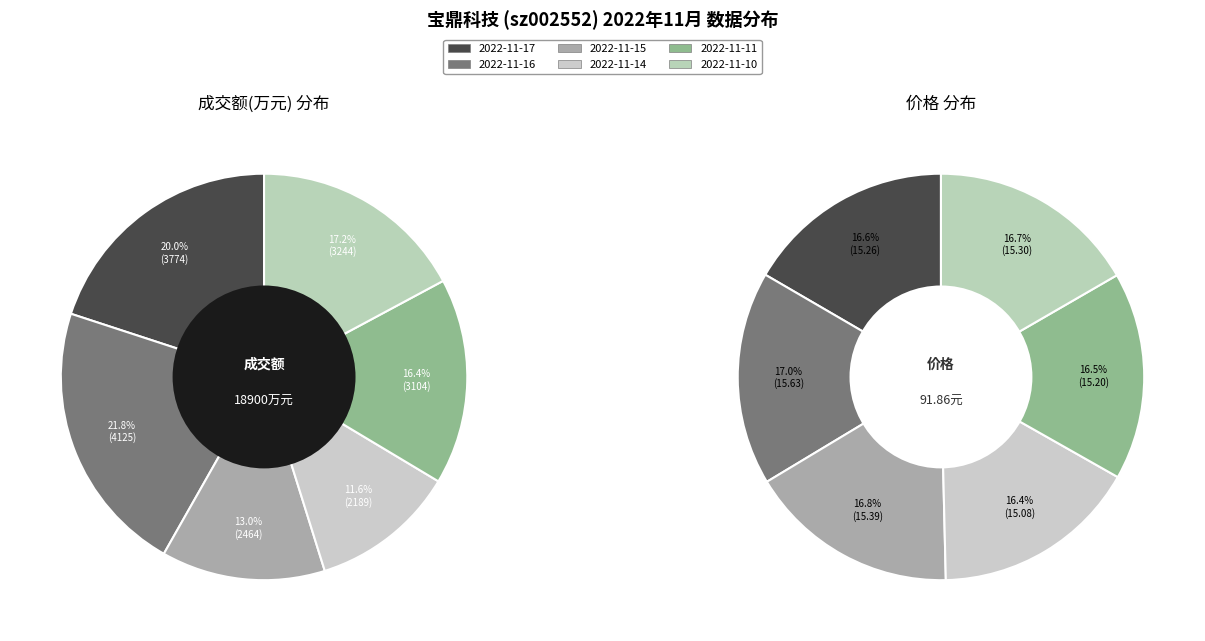

True or false: 2022-11-15 accounts for 19% of the total.

False